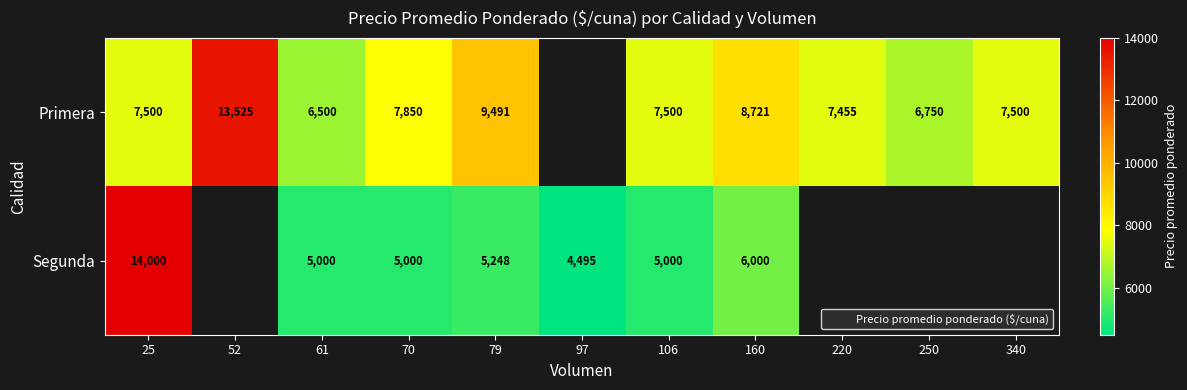

Which category has the lowest value in the Primera series?

61